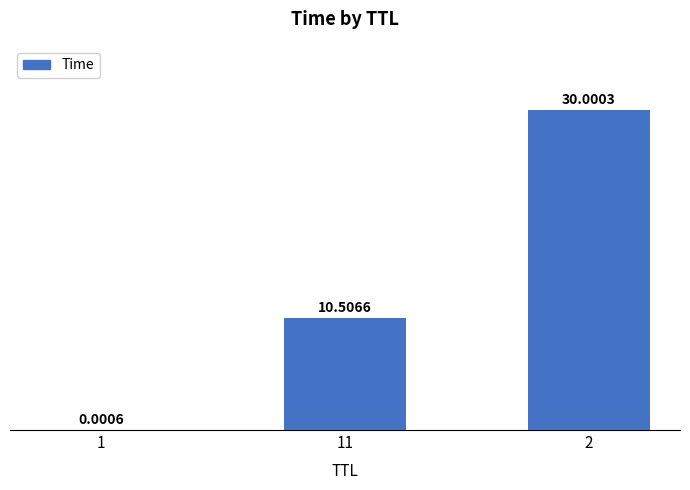

The value at 2 is 30.0. True or false?

True